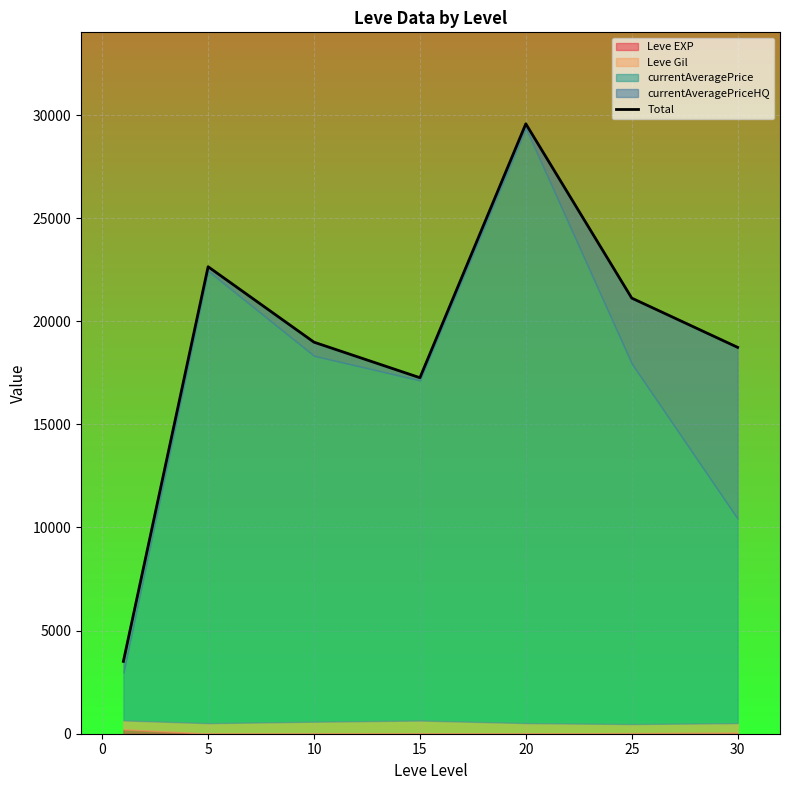

How many points are higher than both their immediate neighbors (excluding endpoints)?

2